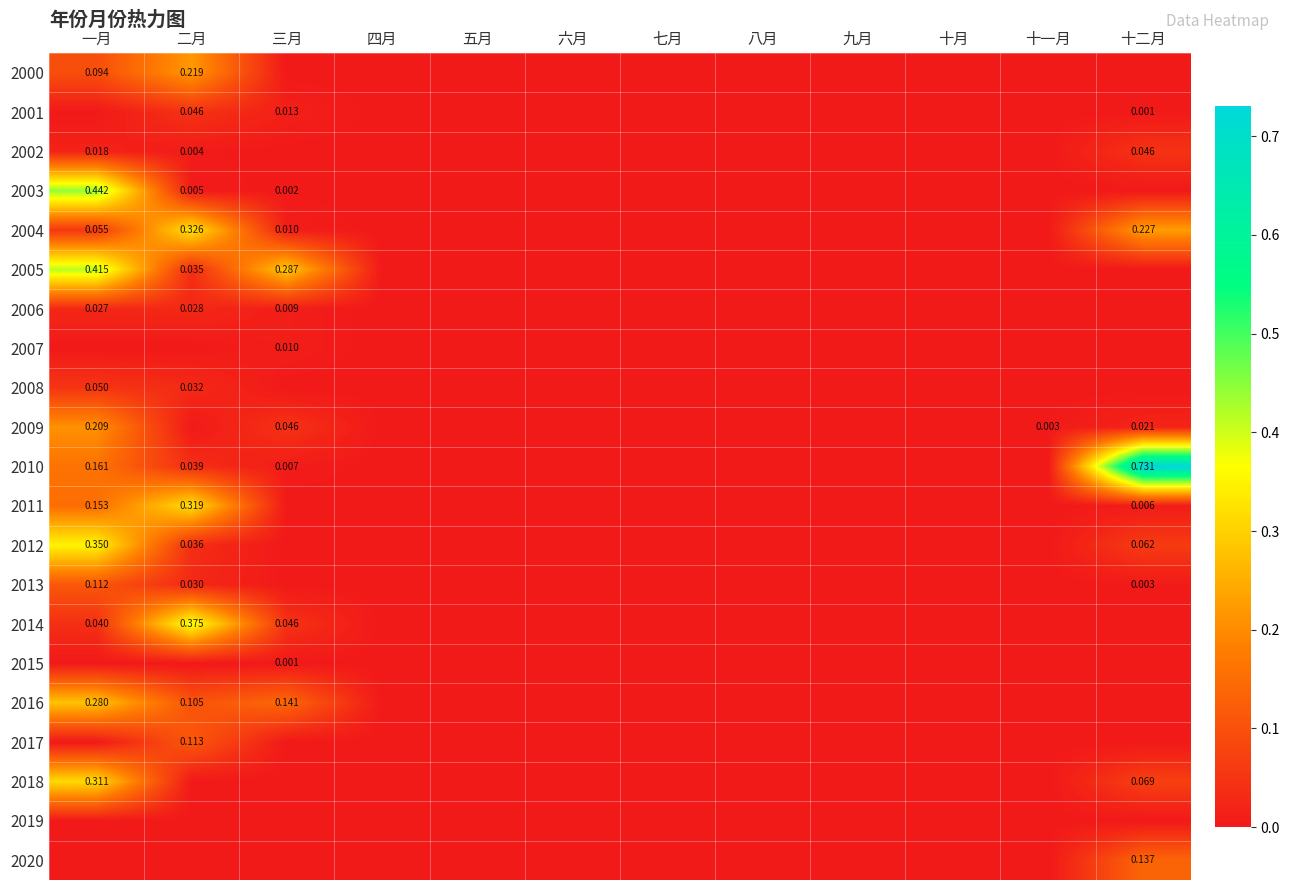

What is the greatest value displayed?

0.7